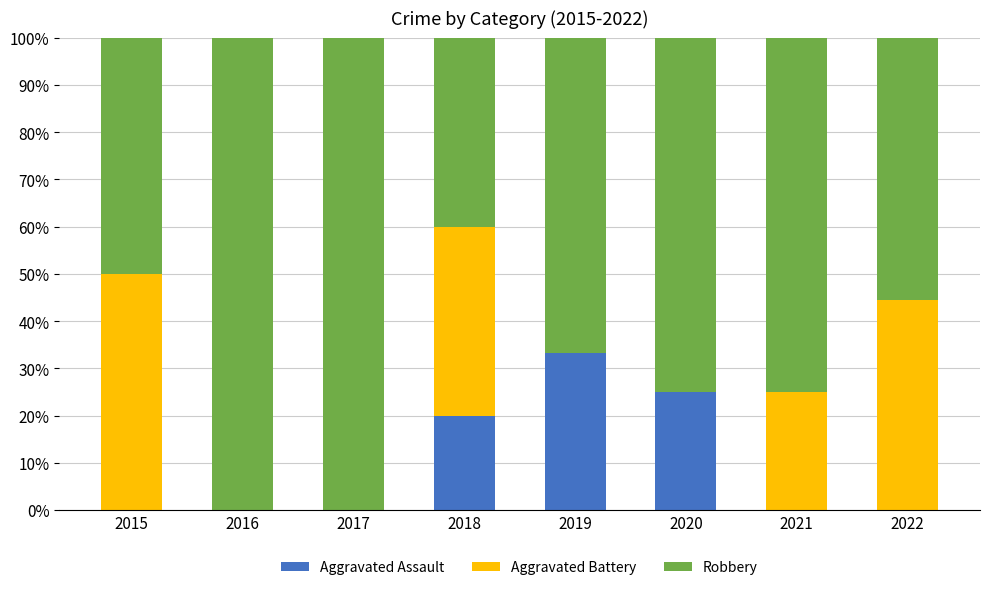

The Aggravated Assault series shows 25.0 at 2020. True or false?

True